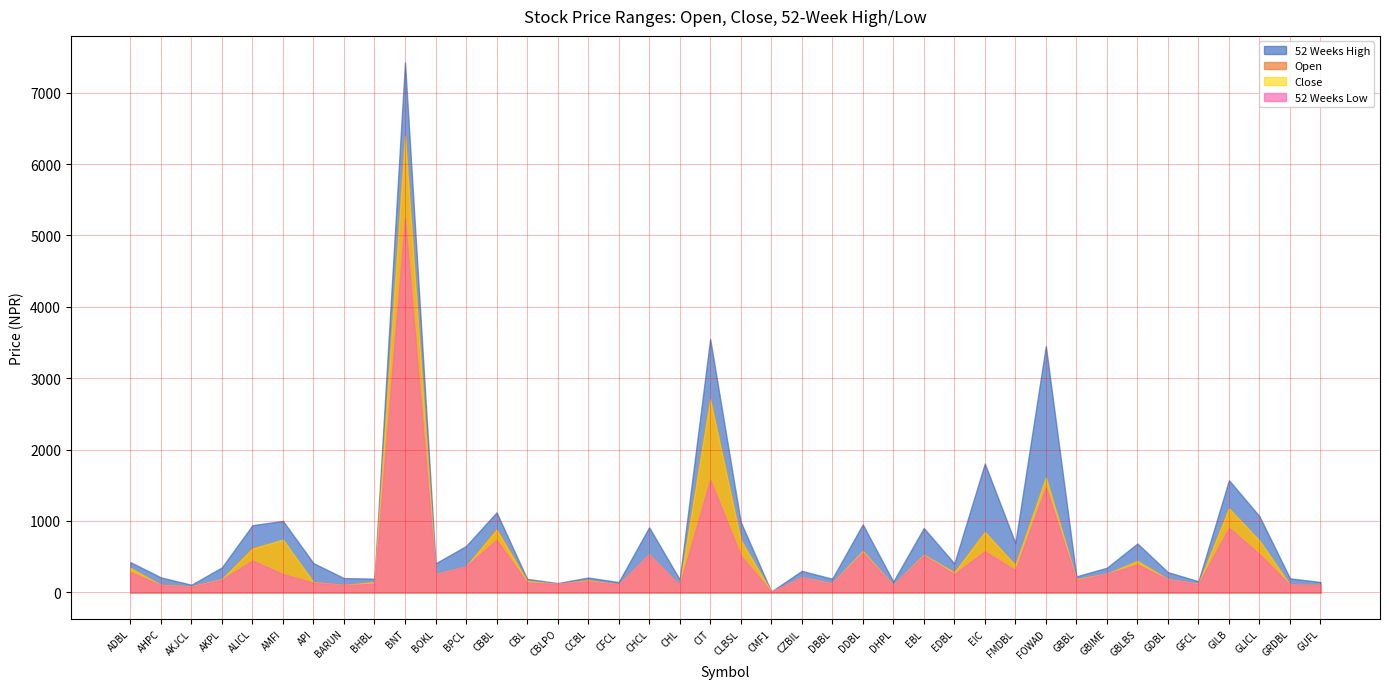

Which series has the largest total across all categories?

52 Weeks High